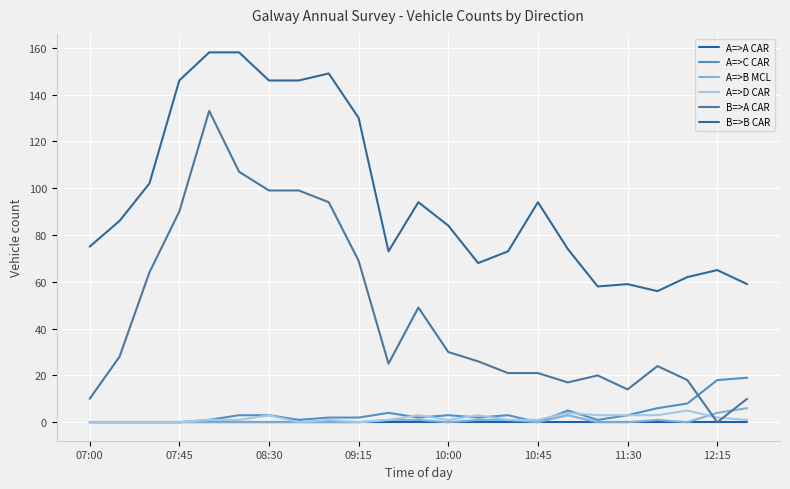

True or false: A=>D CAR and B=>B CAR cross at least once.

False